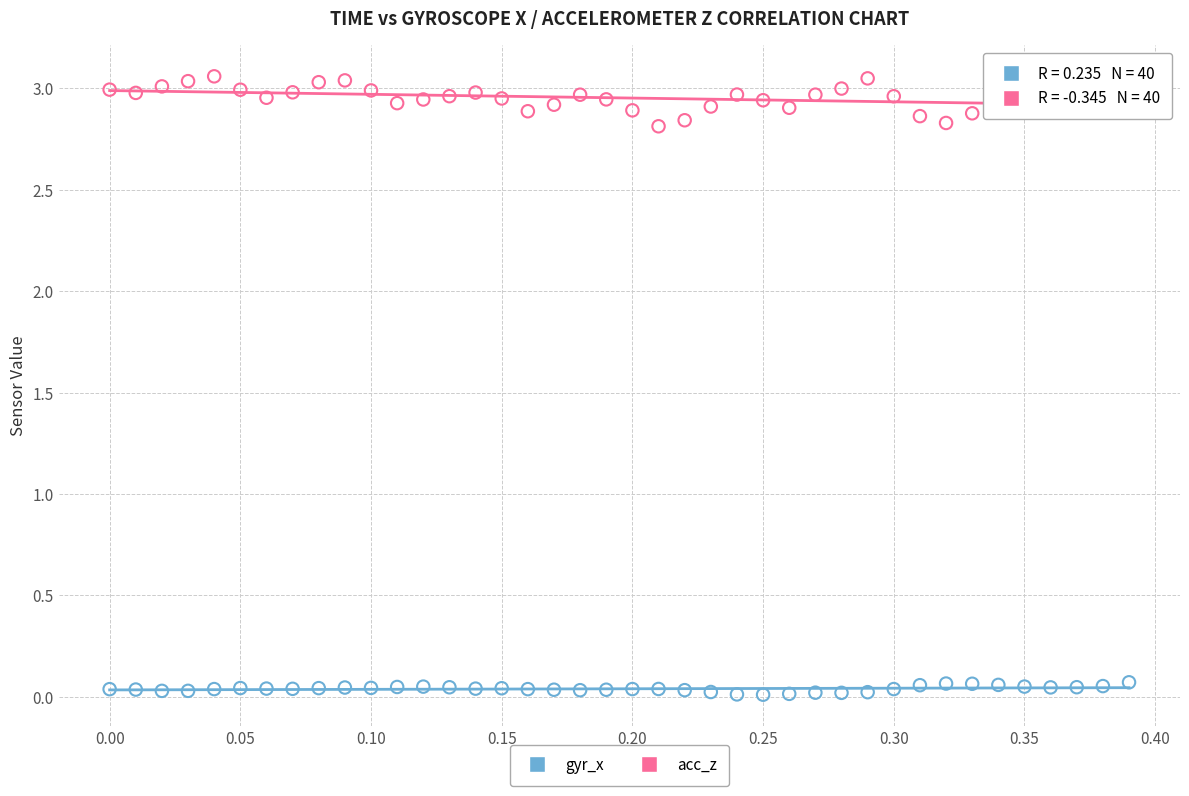

Which series has the largest Y range (max minus min)?

acc_z